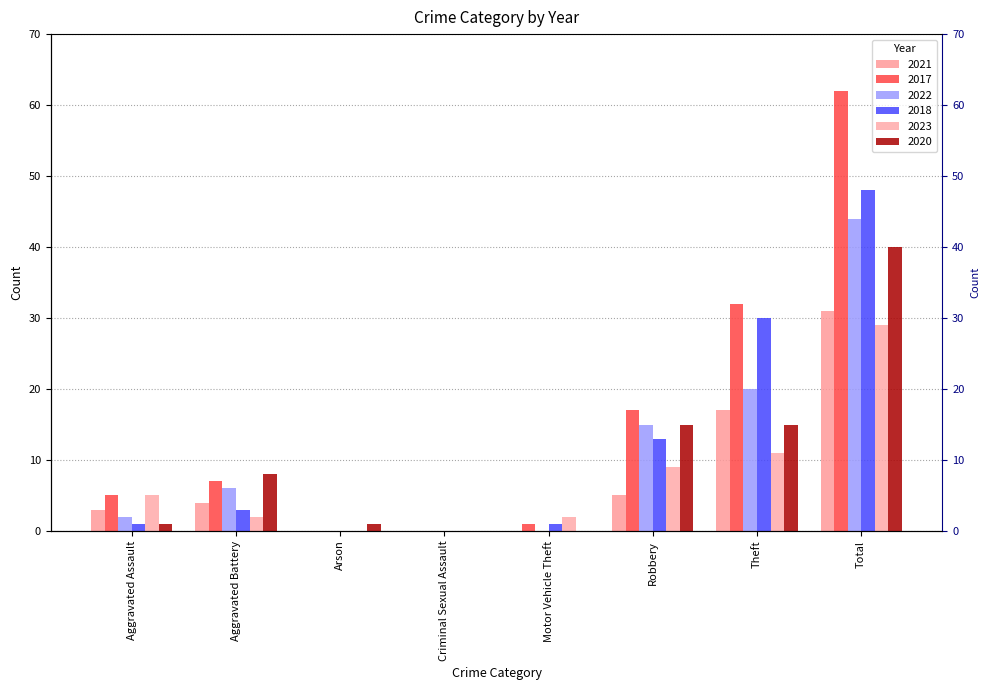

Read the 2022 value at Theft.

20